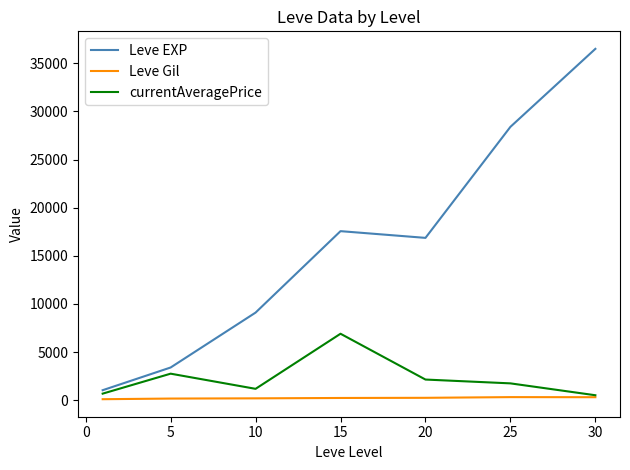

Which series has the largest total across all categories?

Leve EXP